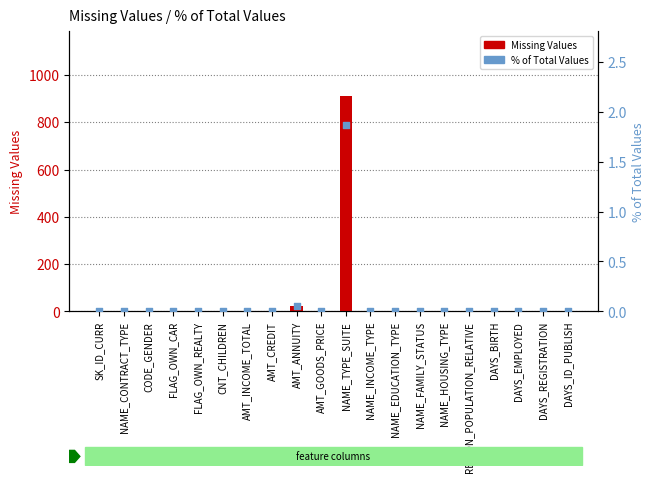

Is the value of Missing Values at NAME_INCOME_TYPE greater than the value of % of Total Values at DAYS_REGISTRATION?

No